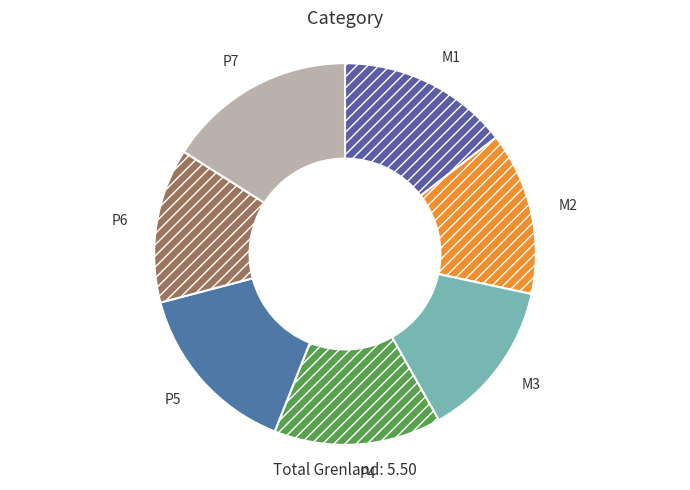

Which has a higher value, P7 or P6?

P7